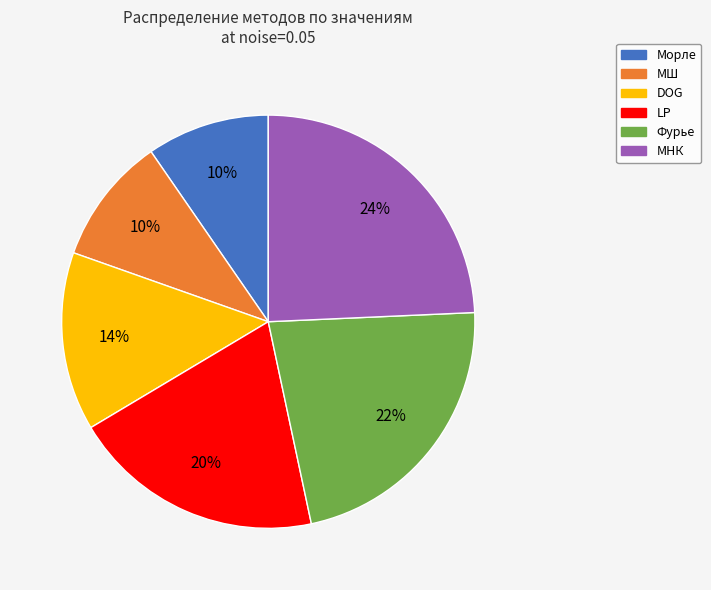

Is there any slice that represents more than half of the pie?

No